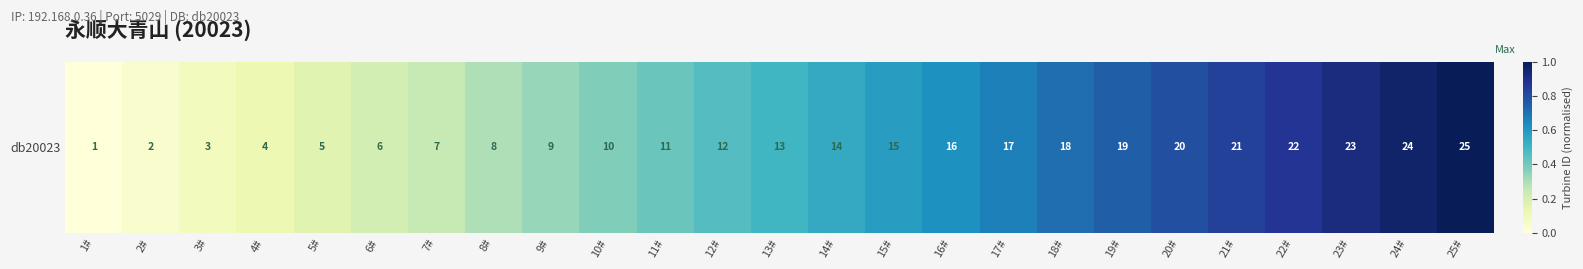

True or false: the data shows 0.1 at 8#.

False